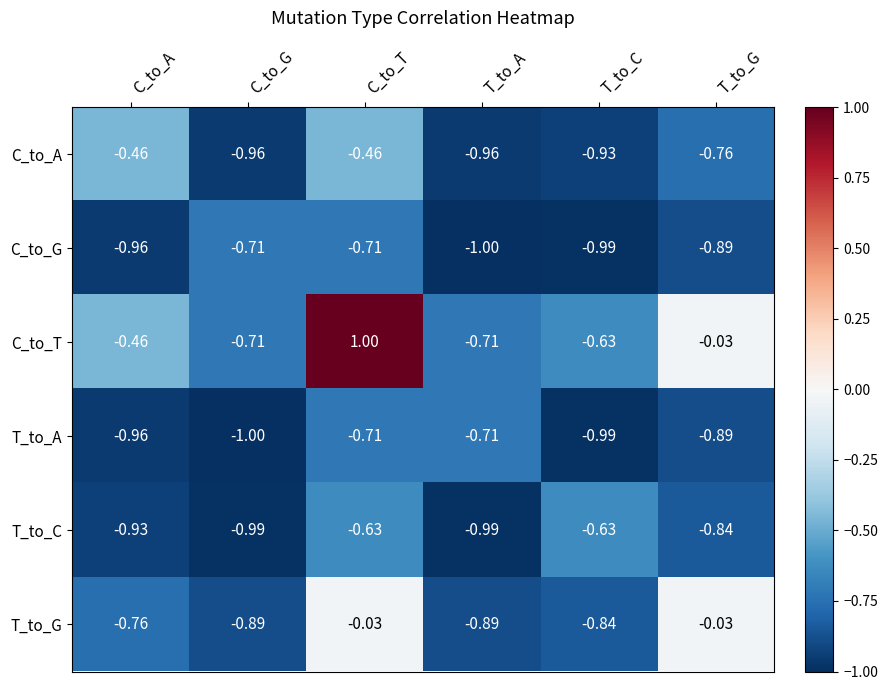

Where is C_to_T nearest to the value 0?

T_to_G